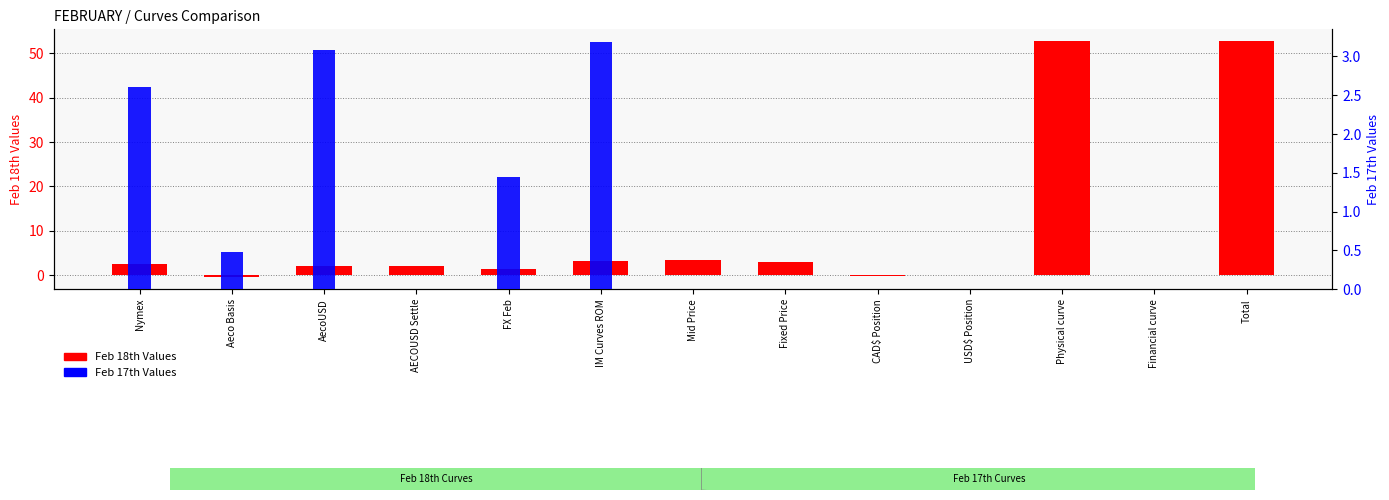

What is the difference between the Feb 17th Values values at AecoUSD and Fixed Price?

3.1